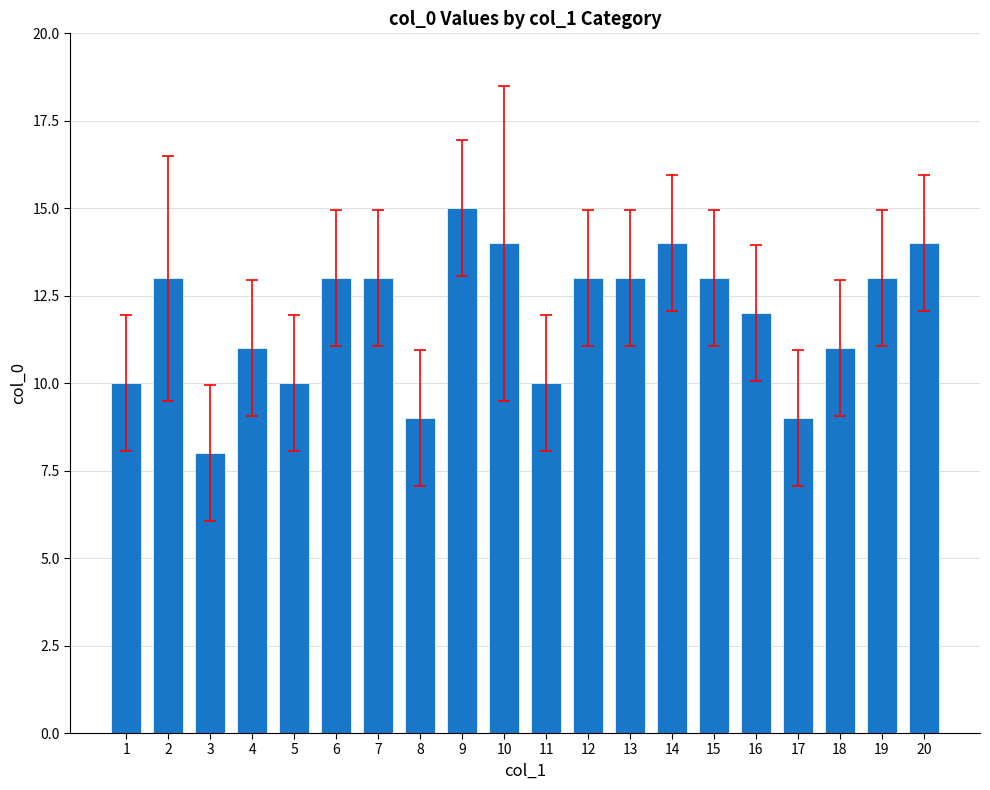

What is the average value?

12